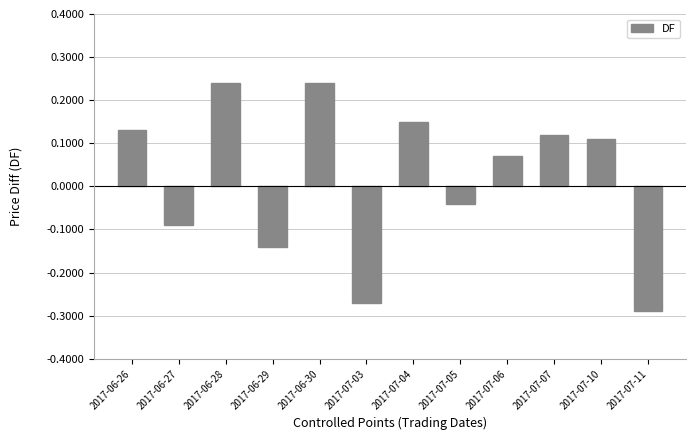

What is the difference between the values at 2017-07-11 and 2017-06-26?

0.4